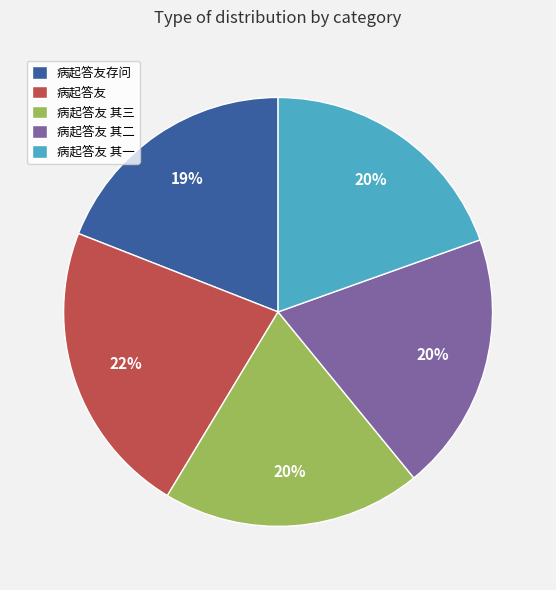

The 病起答友 其三 slice represents 33% of the pie. True or false?

False